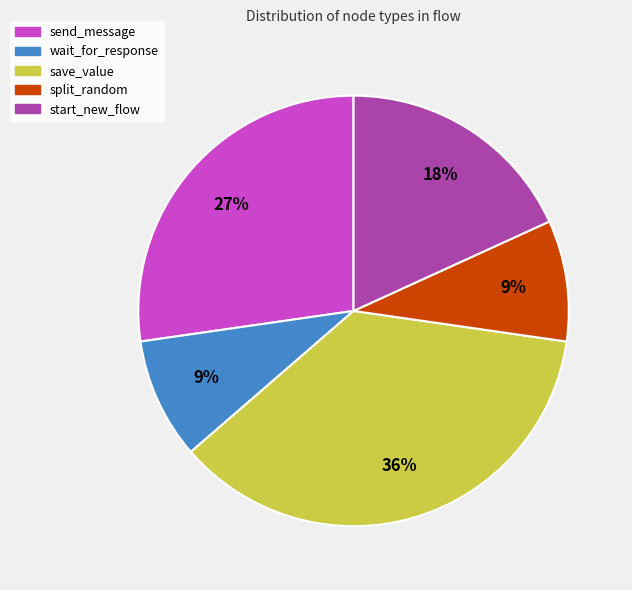

Do split_random and send_message together represent more than half of the pie?

No